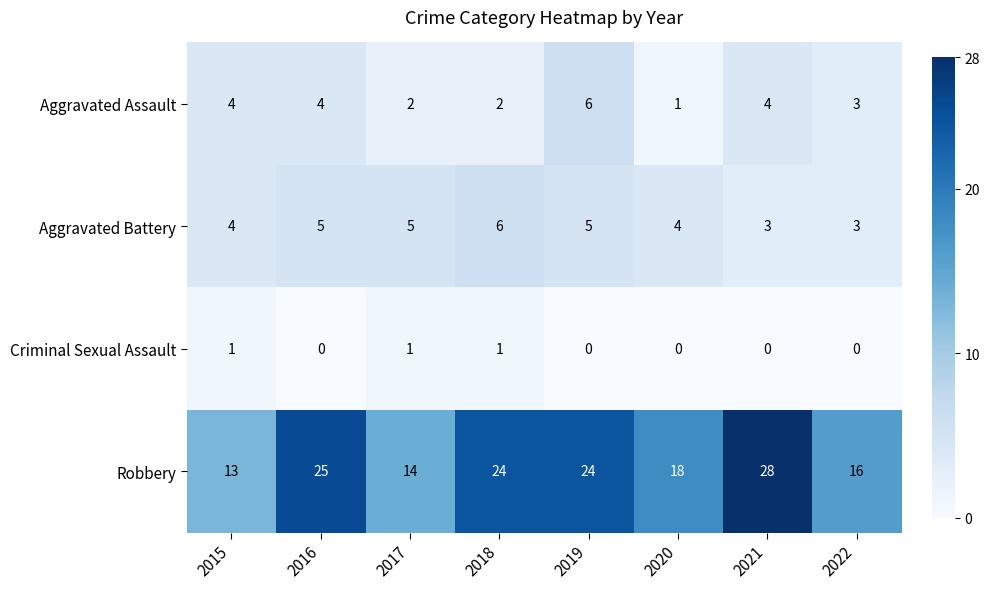

At which category does the chart reach its peak across all series?

2021